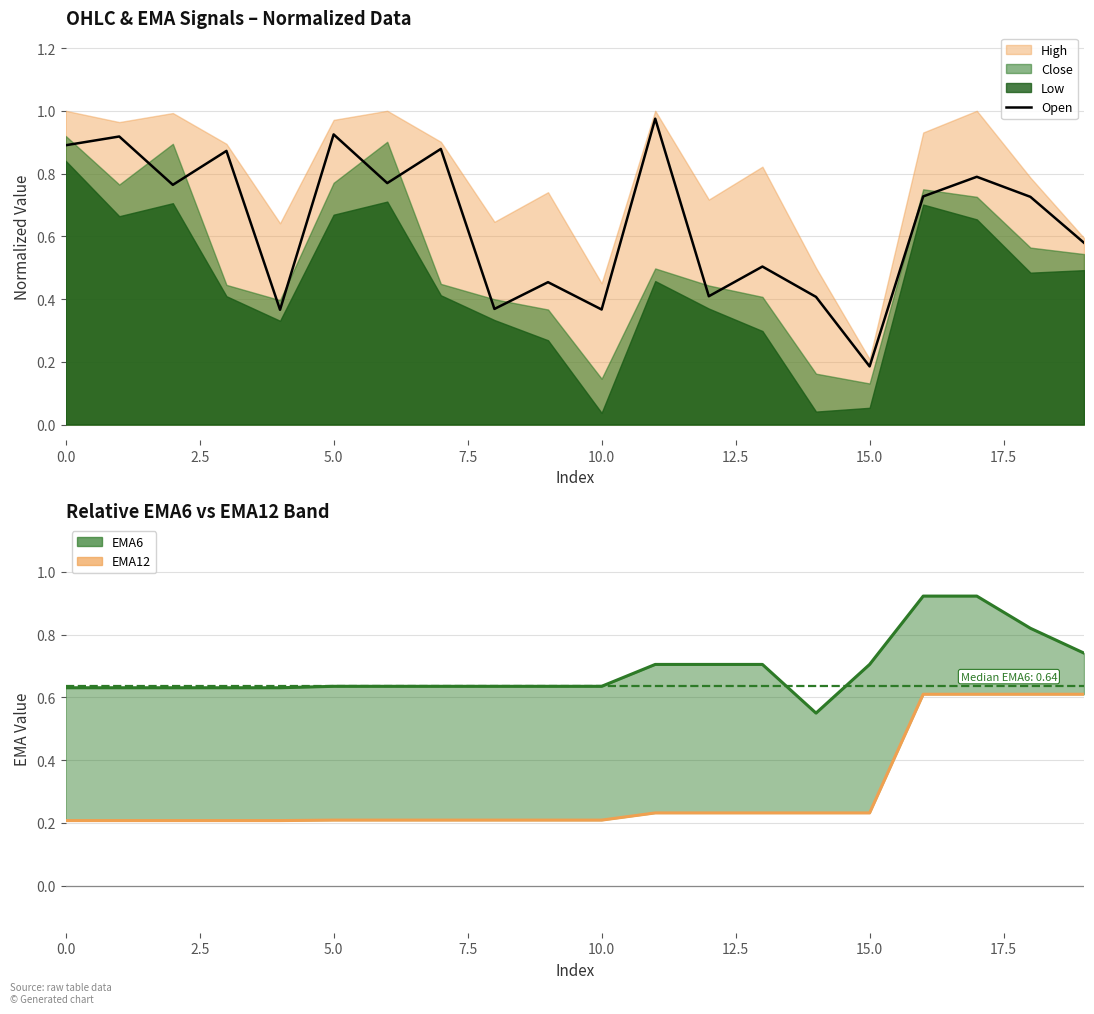

What is the difference between the values at 19 and 17.5?

0.3